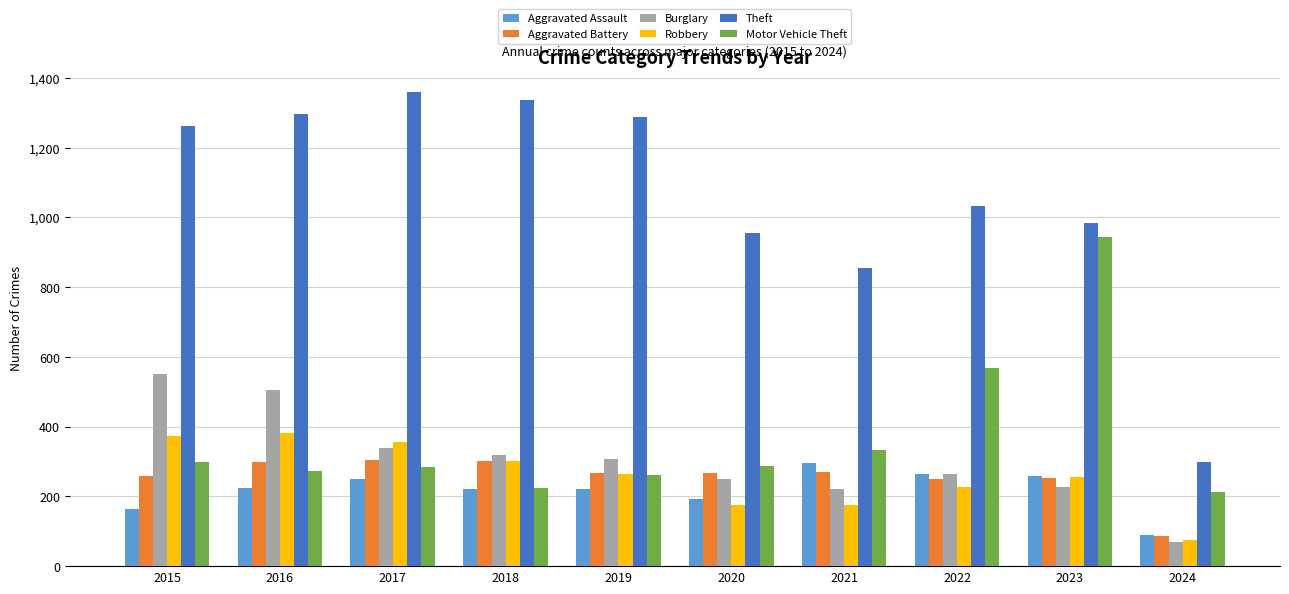

Which series changed the most between 2021 and 2024?

Theft